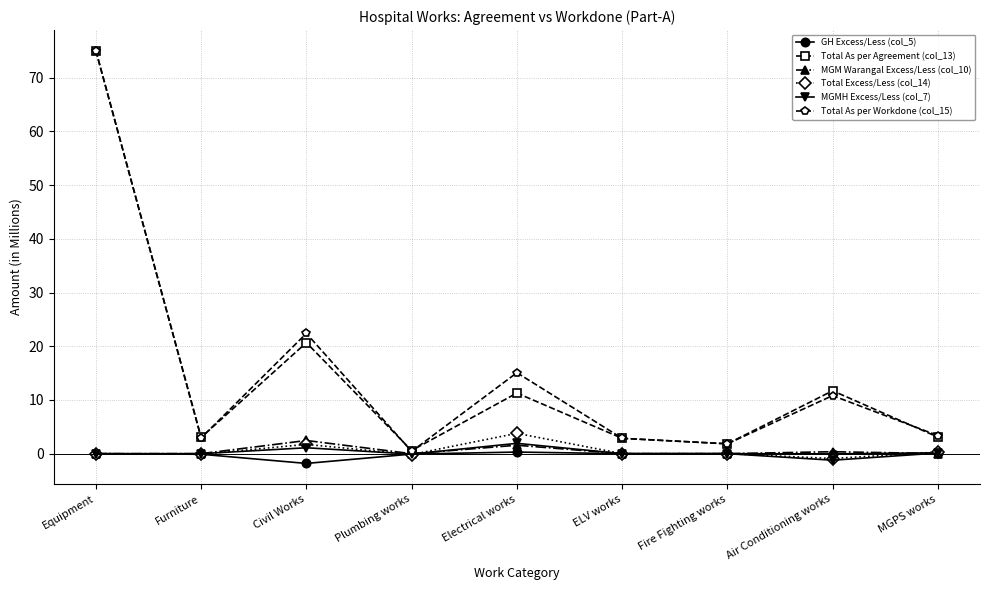

At which category is the sum across all series the highest?

Equipment